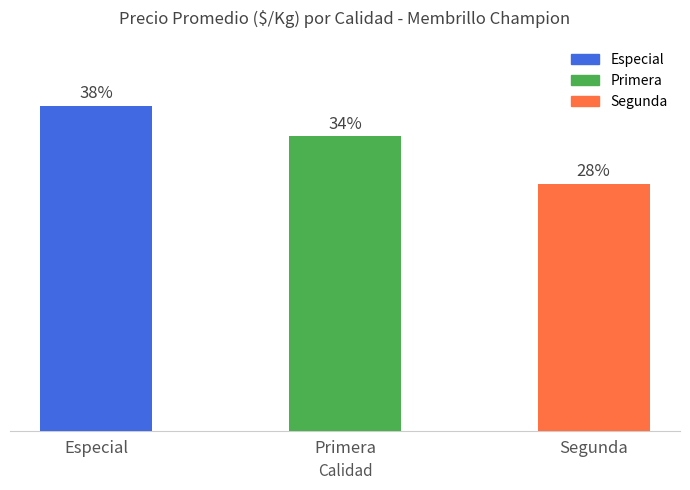

The value at Especial is 1048. True or false?

False